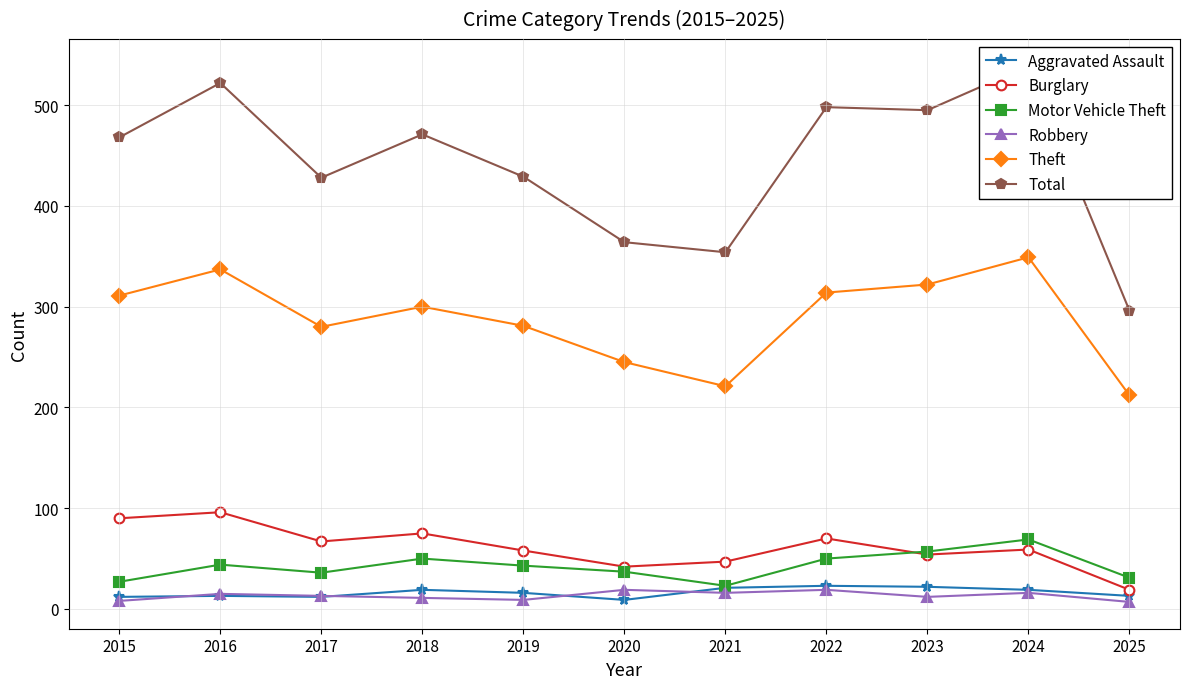

Which series has the largest range (max minus min)?

Total